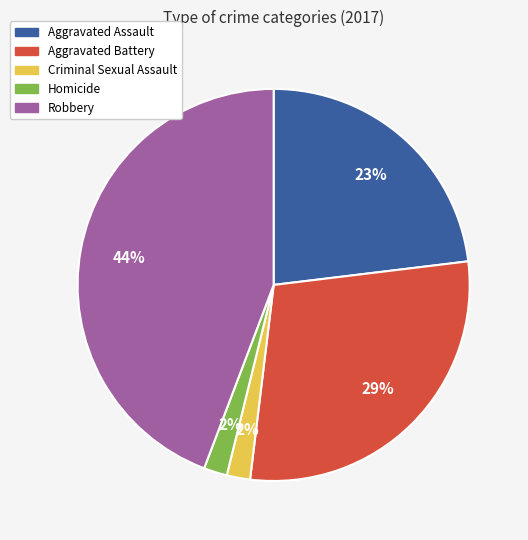

To the nearest percent, what portion does Robbery represent?

44%